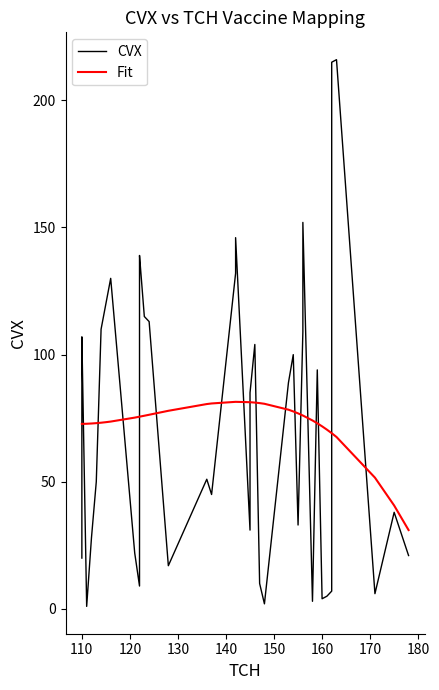

How many interior local valleys does the CVX series have?

10